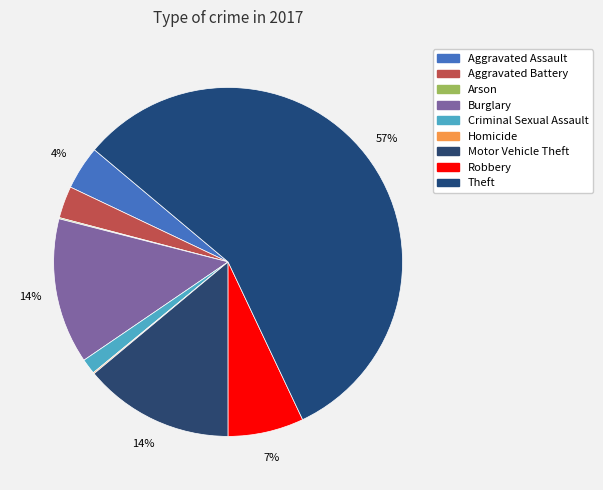

How many segments does this pie chart have?

9